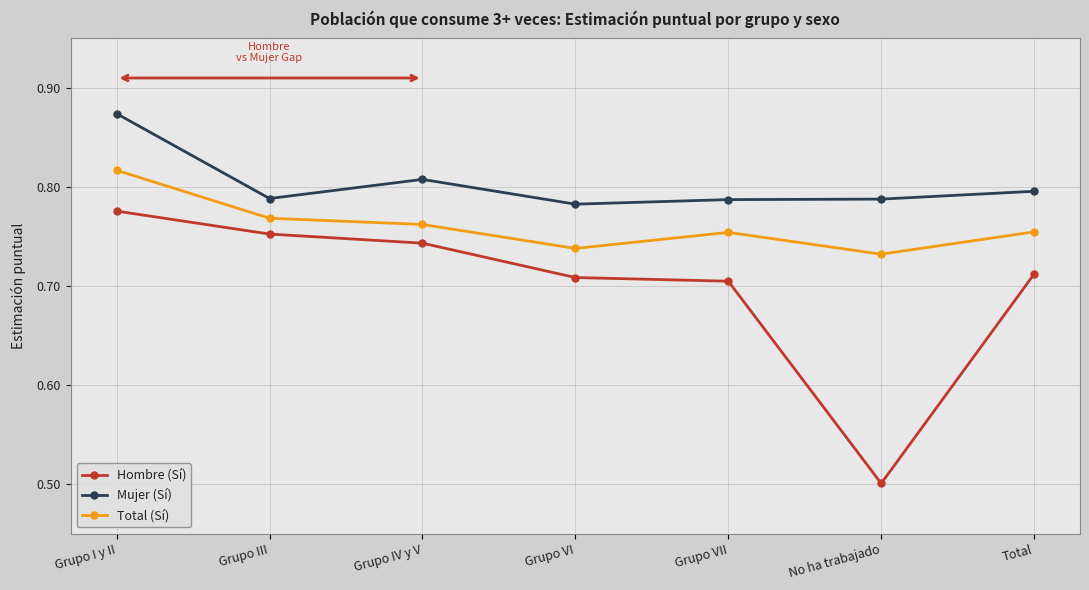

What is the sum of the Hombre (Sí) values at Grupo IV y V and Grupo I y II?

1.5